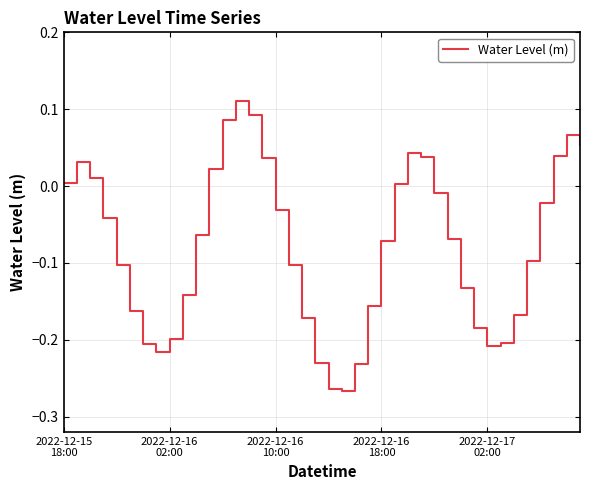

What is the difference between the maximum and minimum values?

0.4